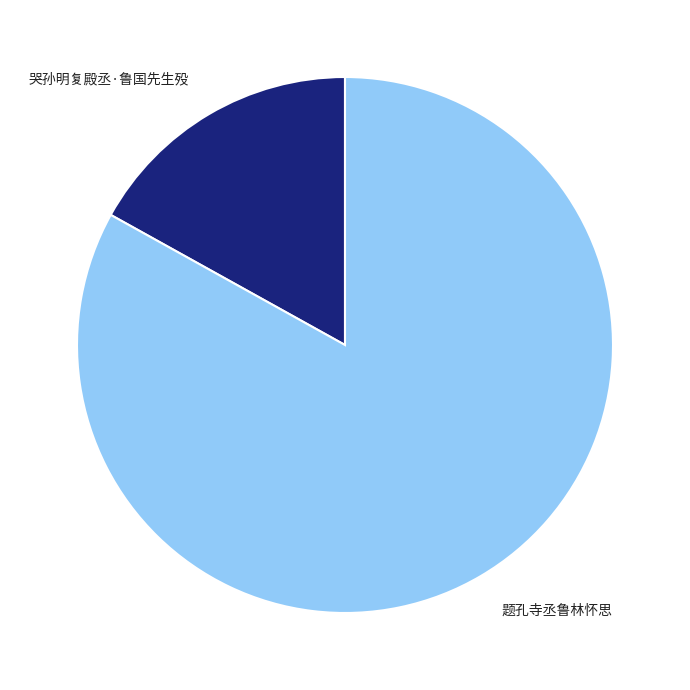

Is it true that 哭孙明复殿丞·鲁国先生殁 is 17% of the pie?

True